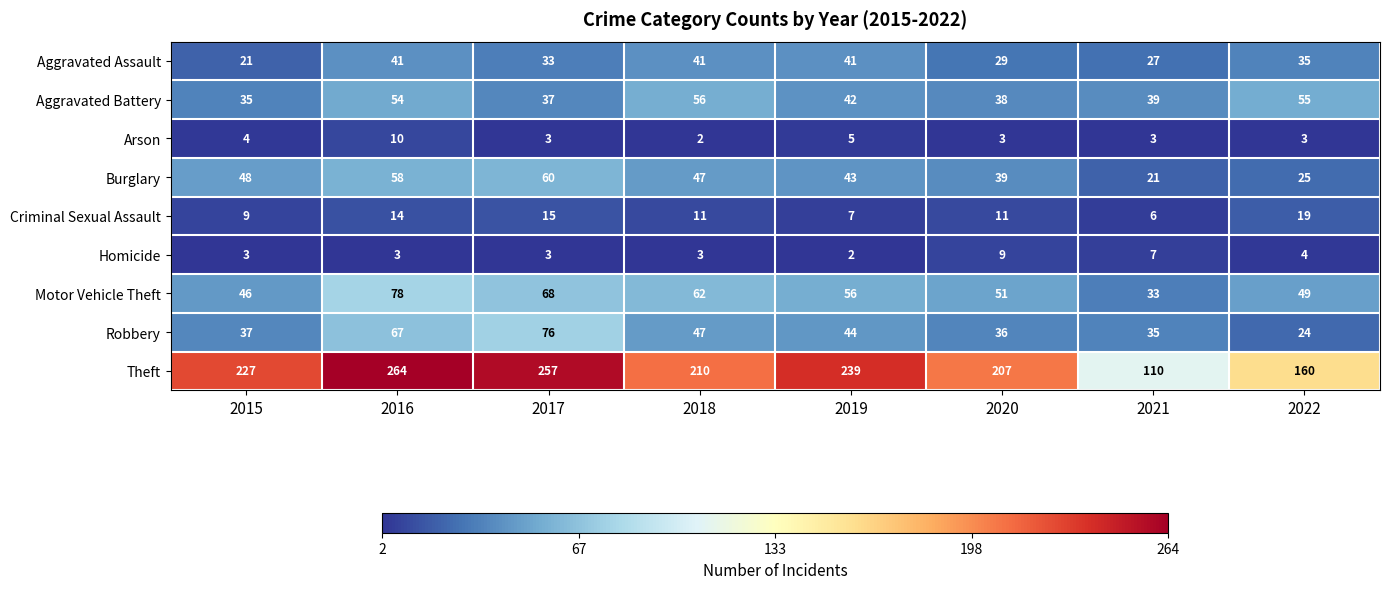

What is the difference between the maximum and minimum values in the Motor Vehicle Theft series?

45